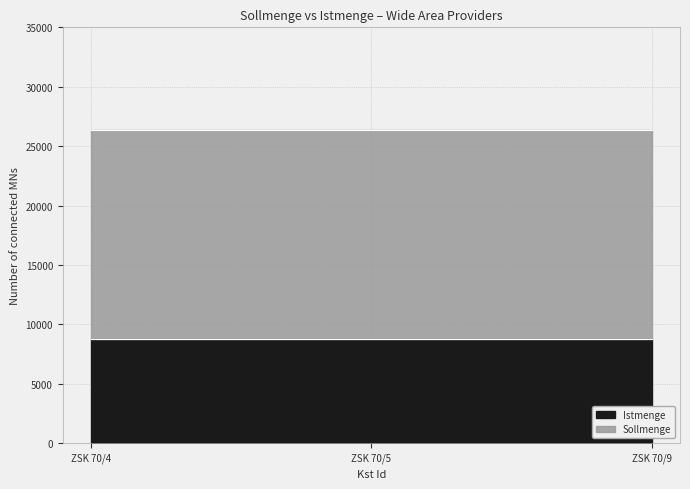

Reading left to right, list all the values displayed in this chart.

Sollmenge: ZSK 70/4=26400	ZSK 70/5=26400	ZSK 70/9=26400
Istmenge: ZSK 70/4=8800	ZSK 70/5=8800	ZSK 70/9=8800